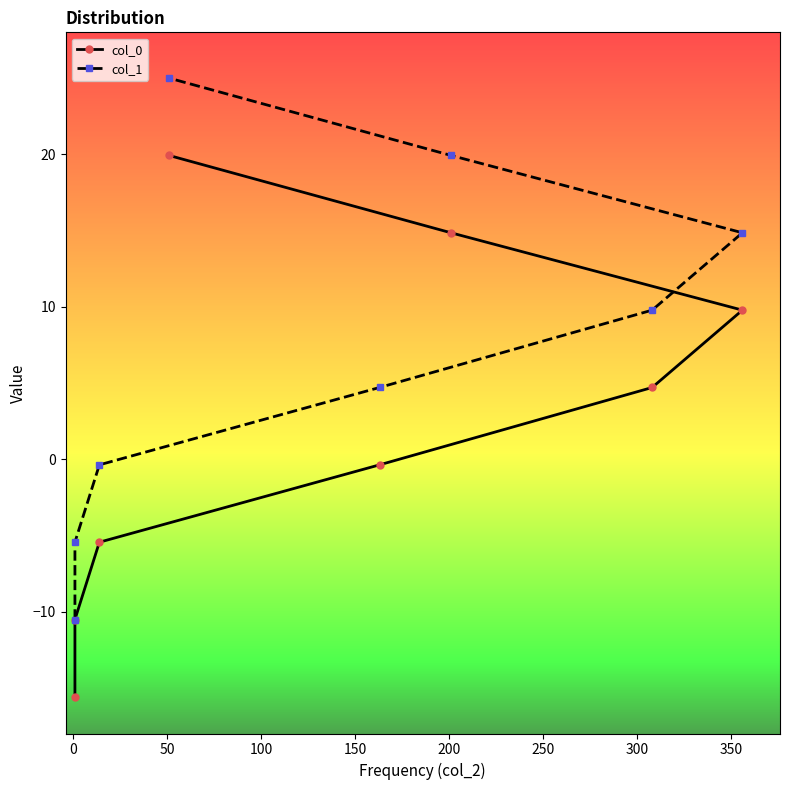

True or false: col_0 has more than 2 points higher than both neighbors.

False